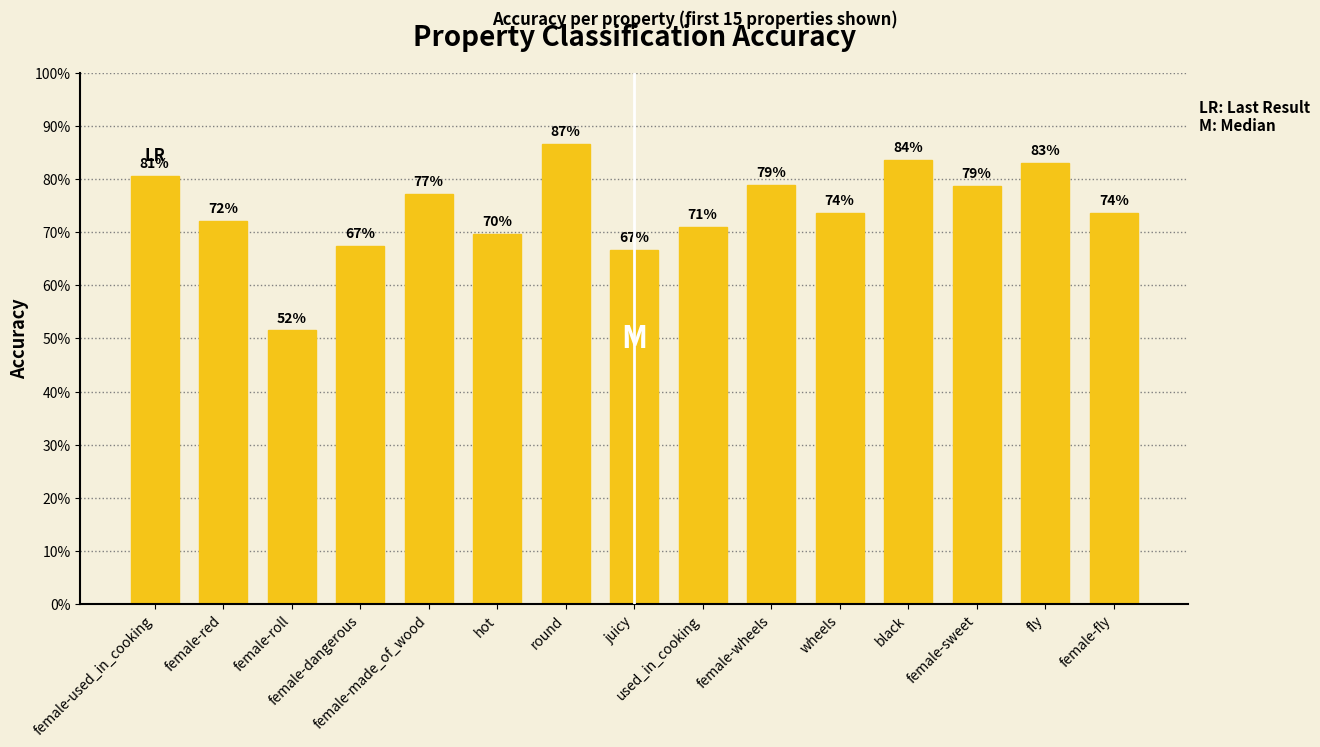

Are the bars horizontal?

No